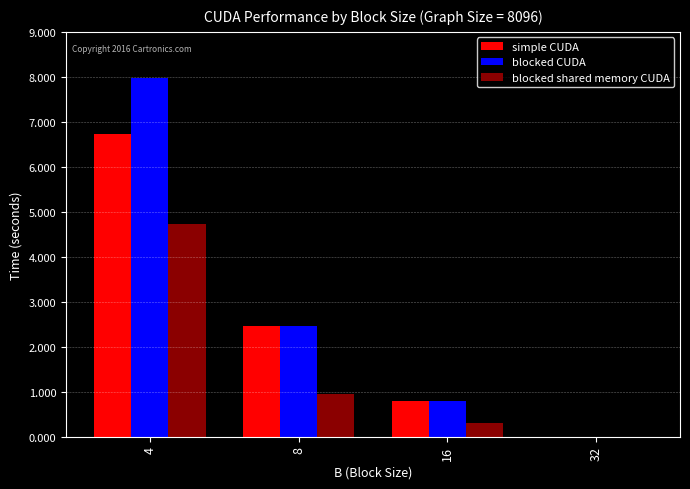

What is the total value across all series at 4?

19.4